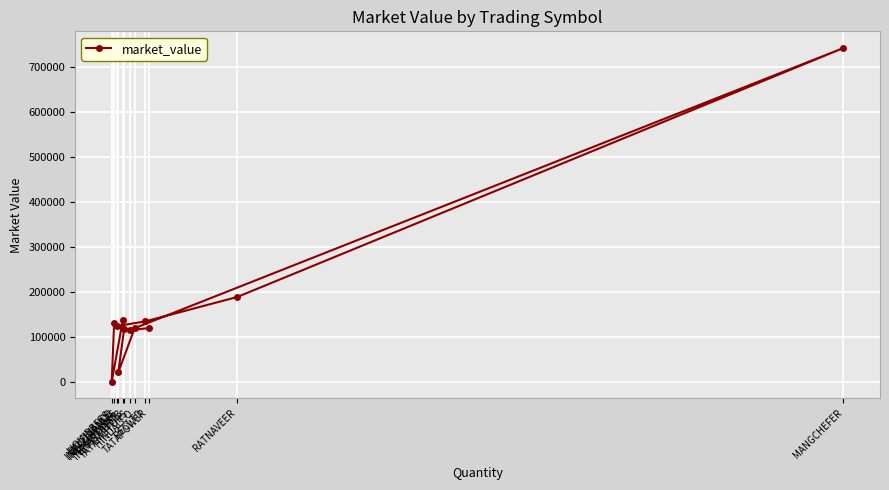

Reading left to right, extract all data points from this chart.

132146.9	906.0	137201.4	118735.8	21600.0	119772.9	741074.6	188879.1	134631.0	124246.2	115107.4	119987.0